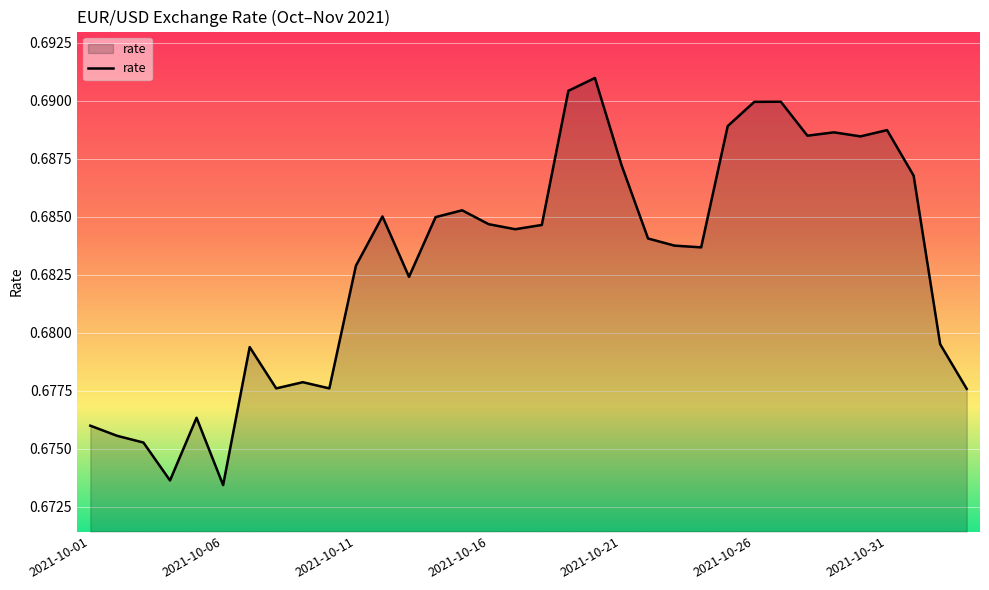

What is the maximum value shown in the chart?

0.7